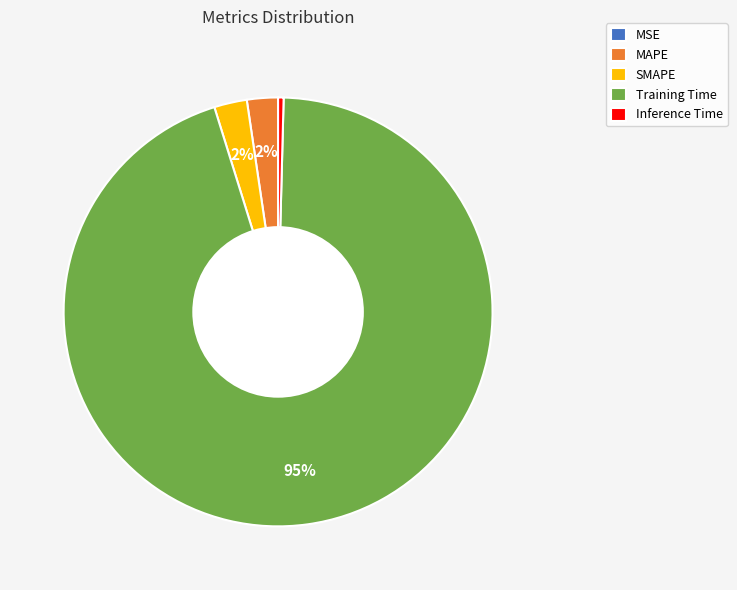

Which category has the biggest portion of the pie?

Training Time